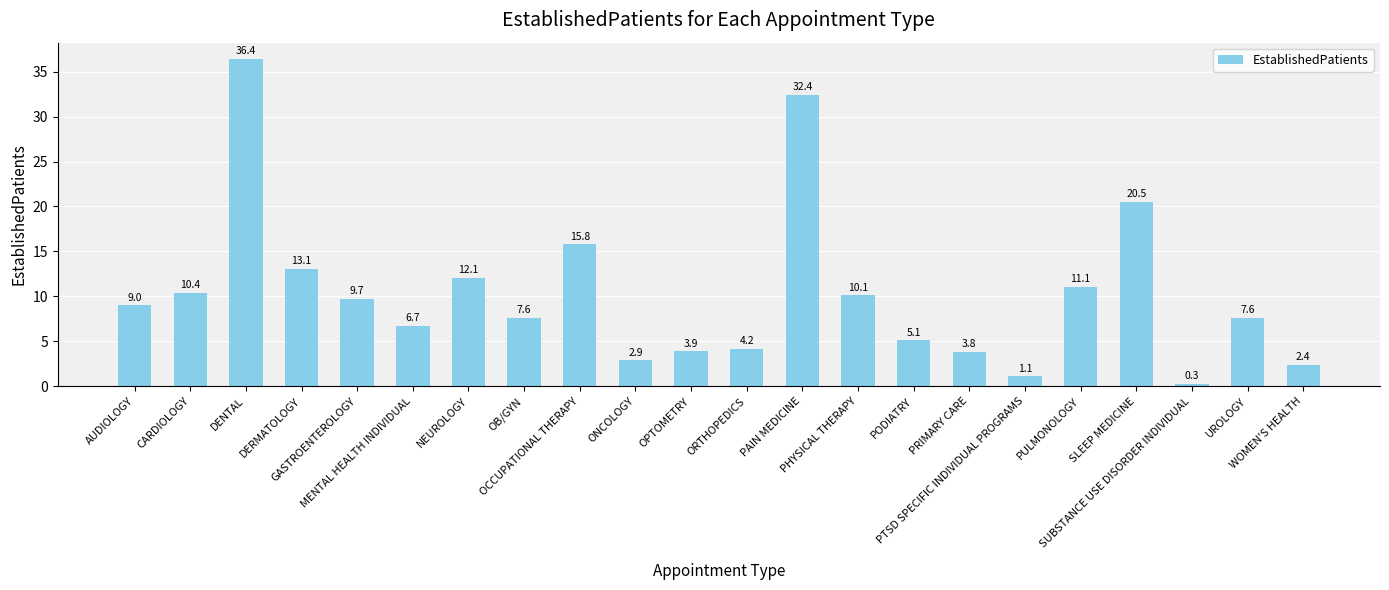

What is the ratio of the value at OPTOMETRY to the value at OCCUPATIONAL THERAPY?

0.2